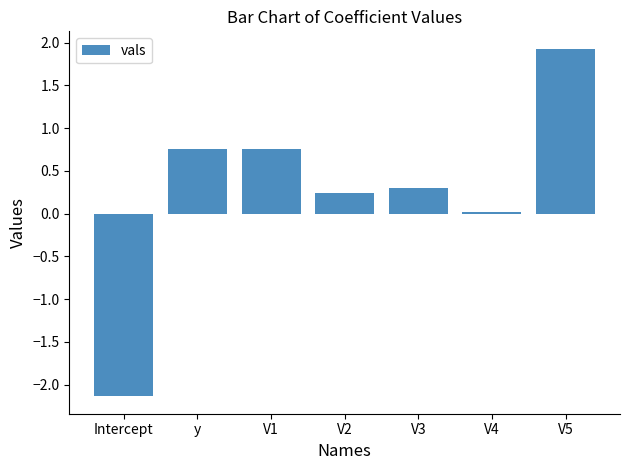

What is the value of the 5th bar from the left?

0.3